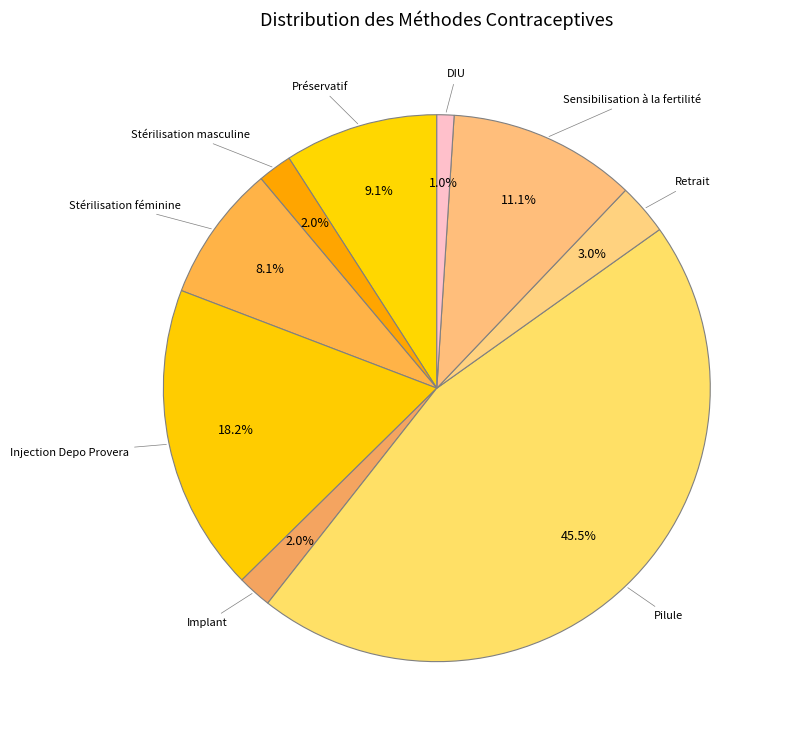

Is there any slice that represents more than half of the pie?

No